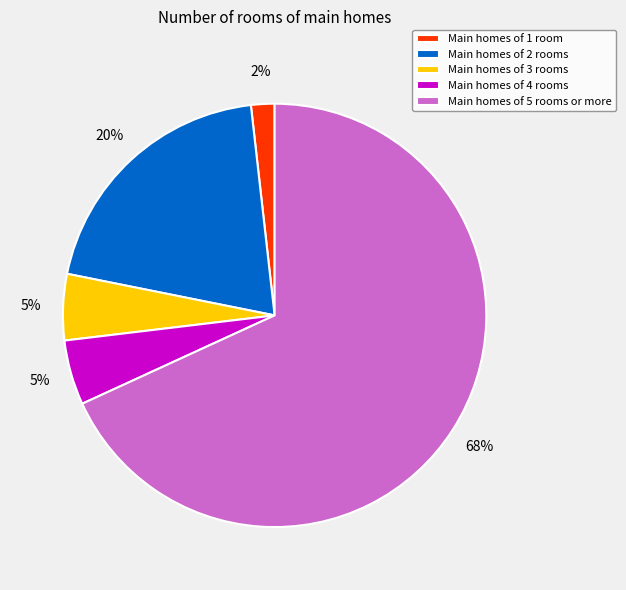

Which category has the smallest portion of the pie?

Main homes of 1 room